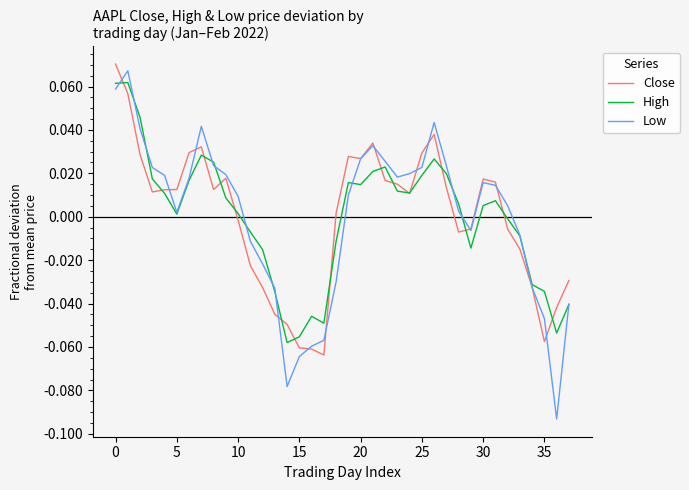

Which series has the largest range (max minus min)?

Low